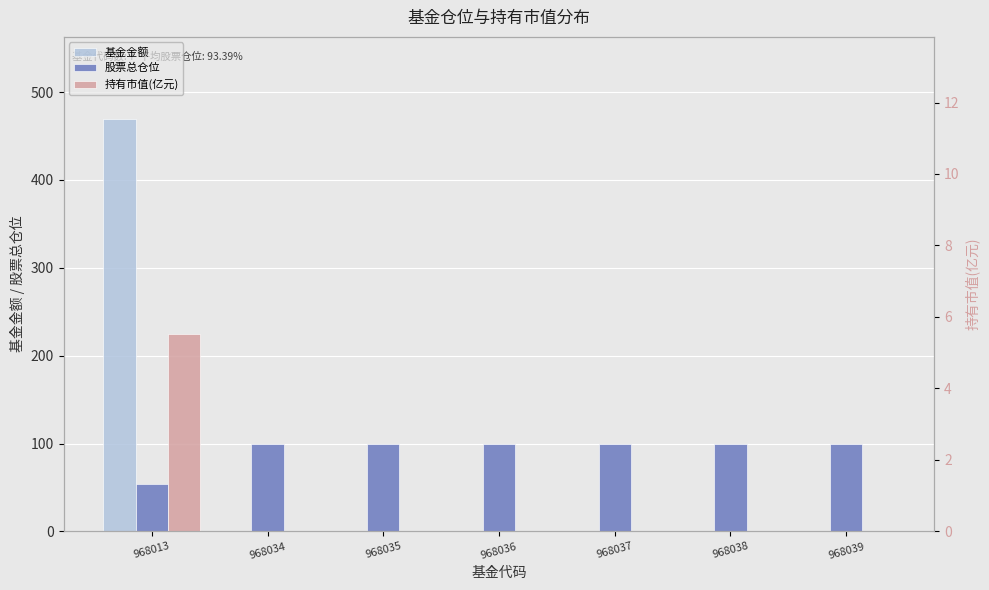

The value of 股票总仓位 at 968034 is 99.9. True or false?

True